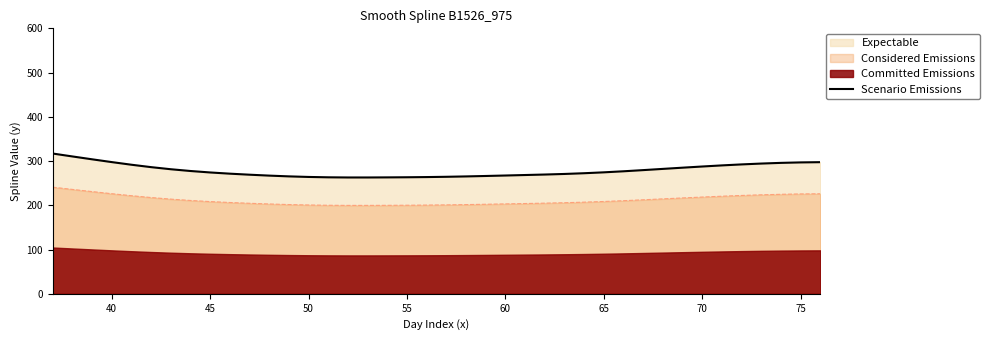

True or false: Scenario Emissions and Considered Emissions cross at least once.

False